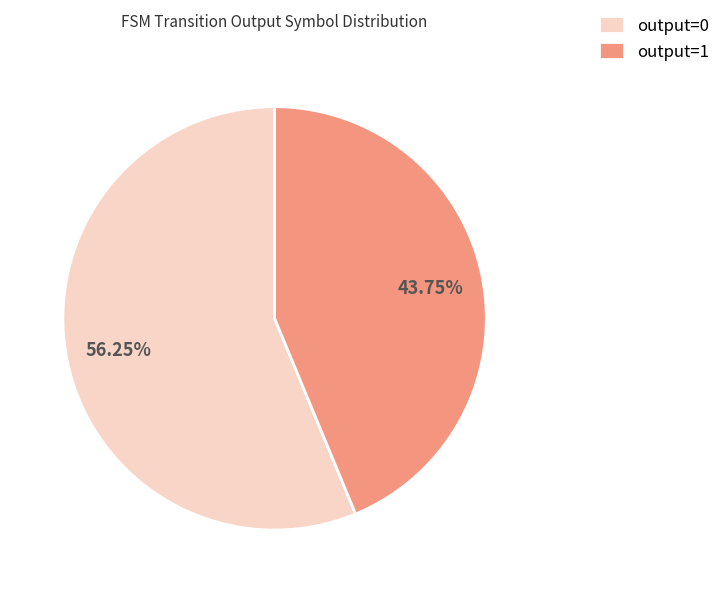

How many slices are in this pie chart?

2